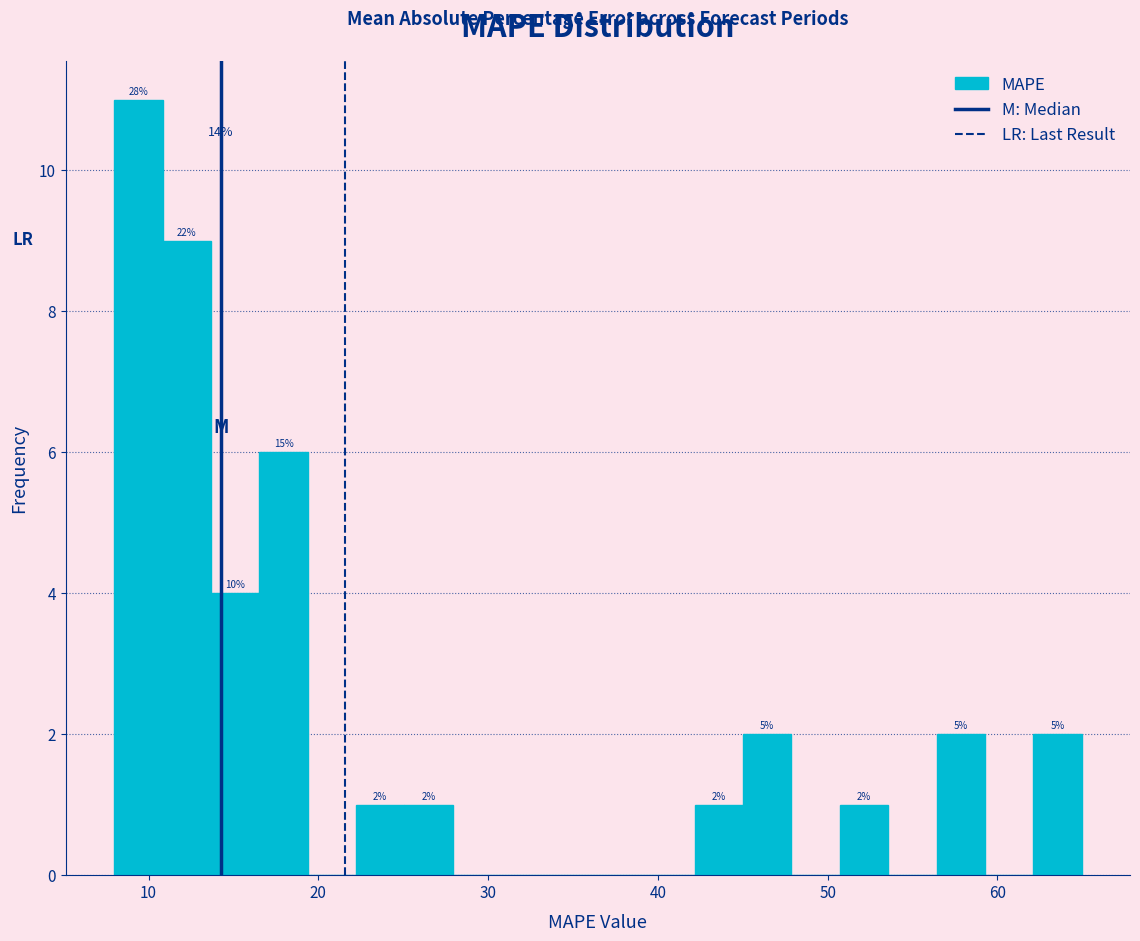

Read against the x-axis, roughly where is the centre of the tallest bar?

9